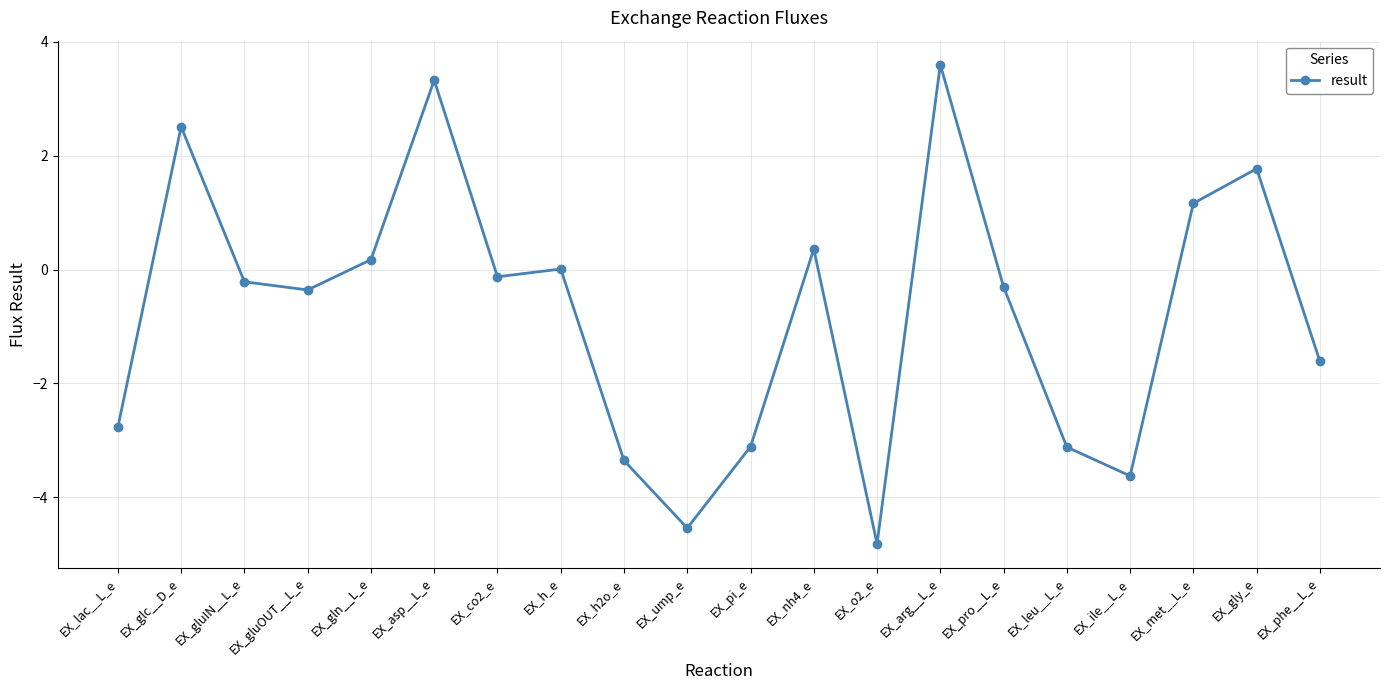

What is the change in value from EX_ile__L_e to EX_gly_e?

+5.4